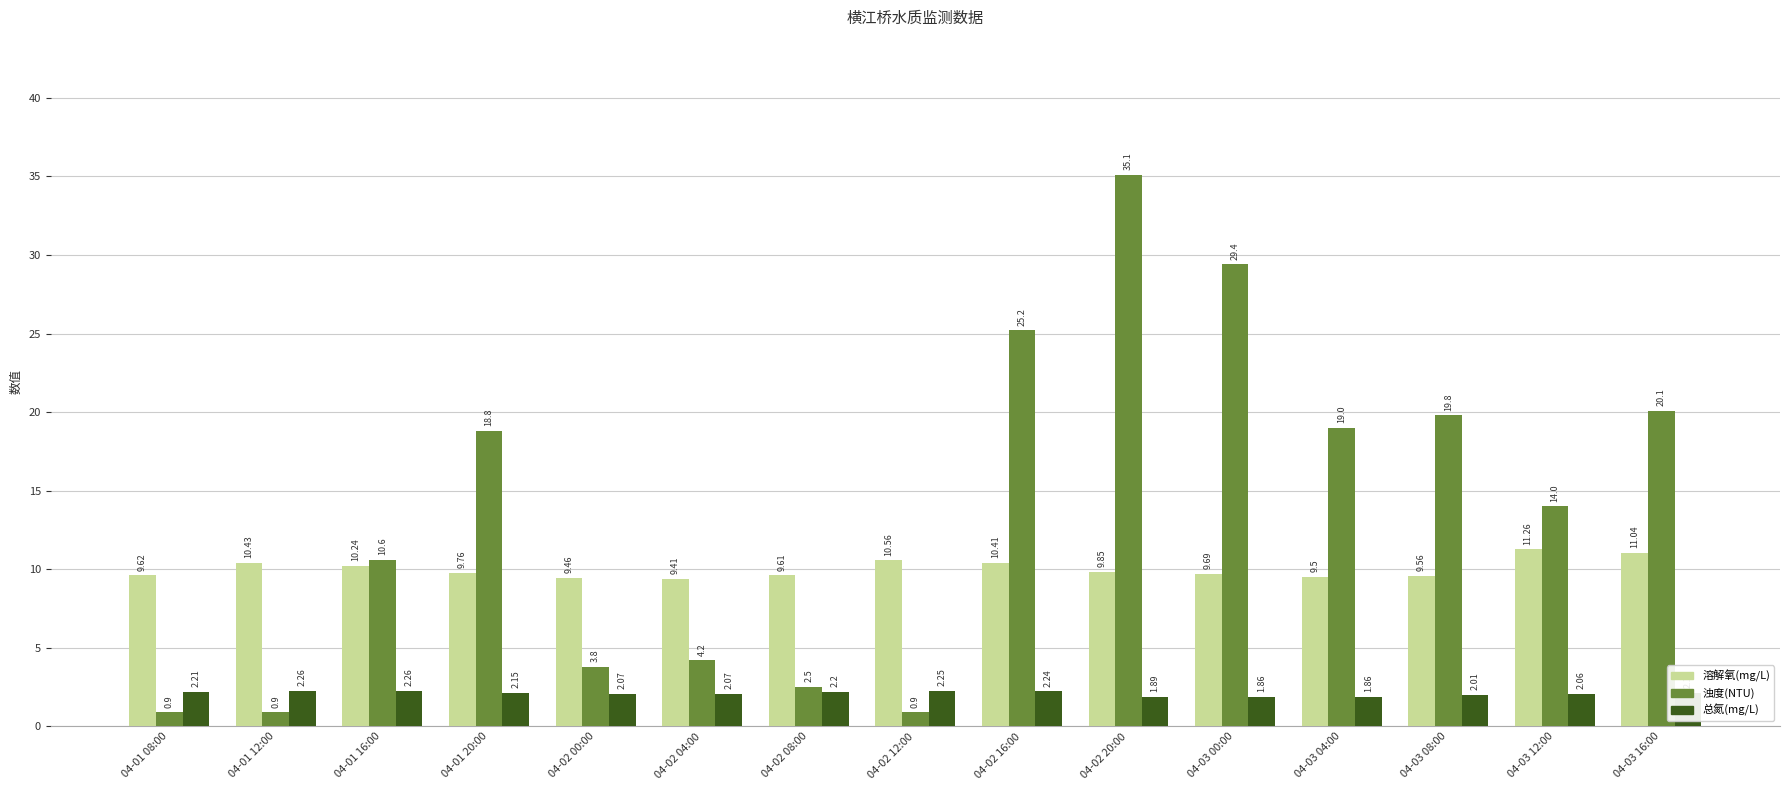

Is the value of 浊度(NTU) at 04-02 12:00 greater than the value of 总氮(mg/L) at 04-02 08:00?

No